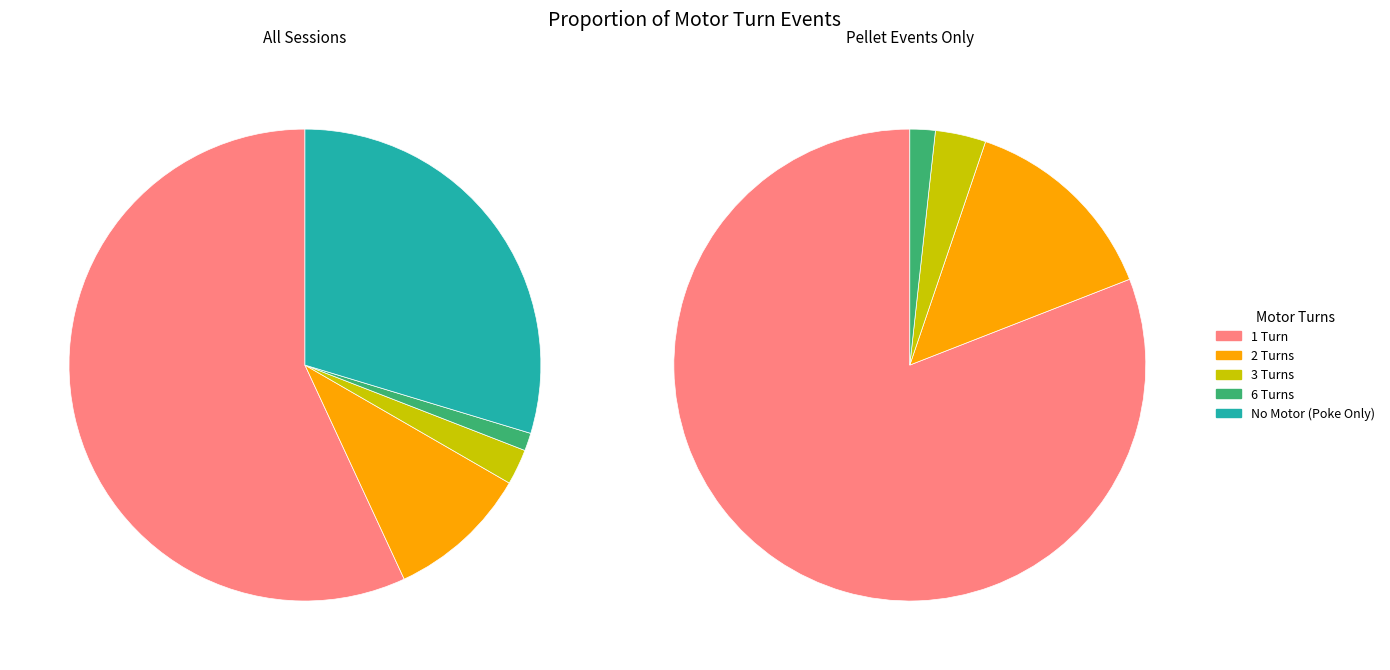

Is it true that Motor_Turns_nan is 20% of the pie?

False